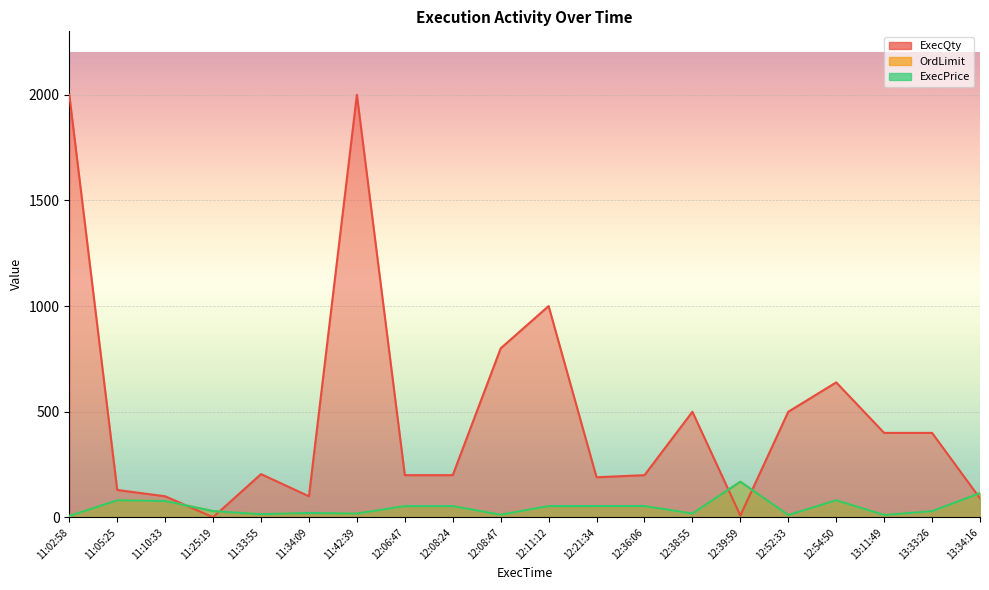

True or false: ExecPrice and ExecQty intersect in this chart.

True